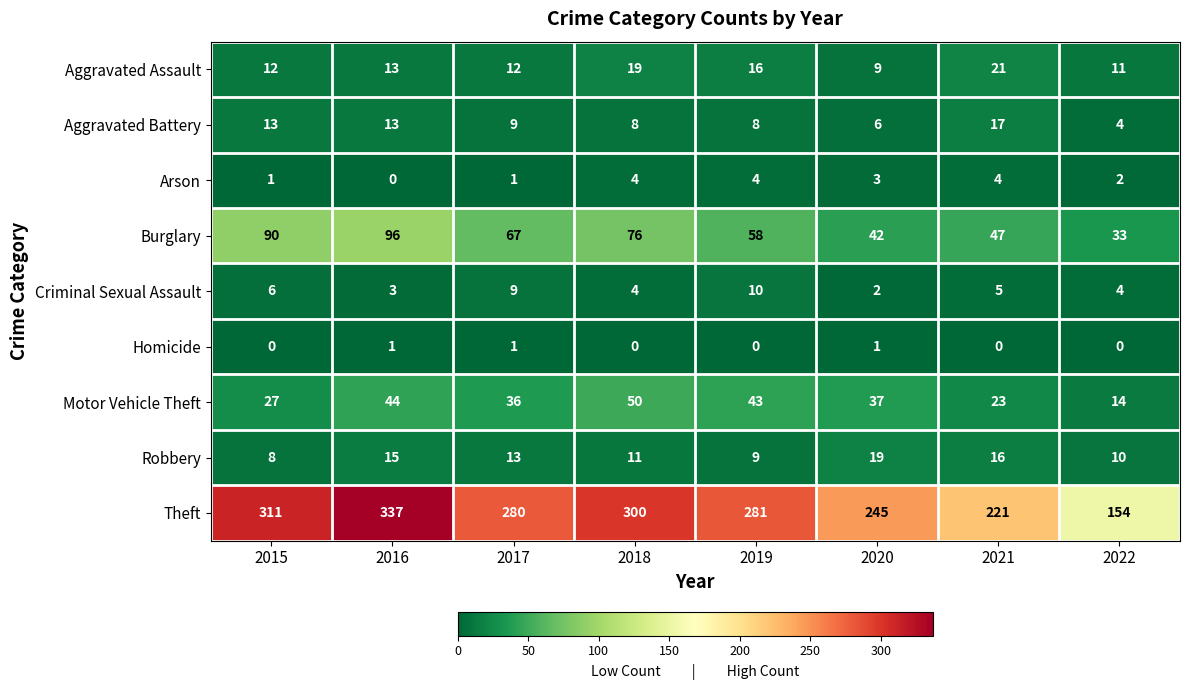

At how many categories does at least one series exceed 31?

8